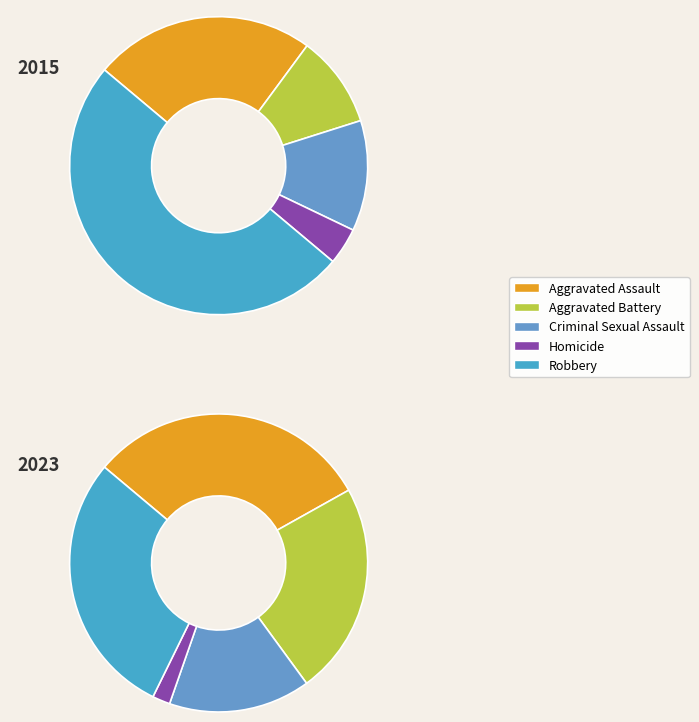

Count the number of slices in the pie.

5